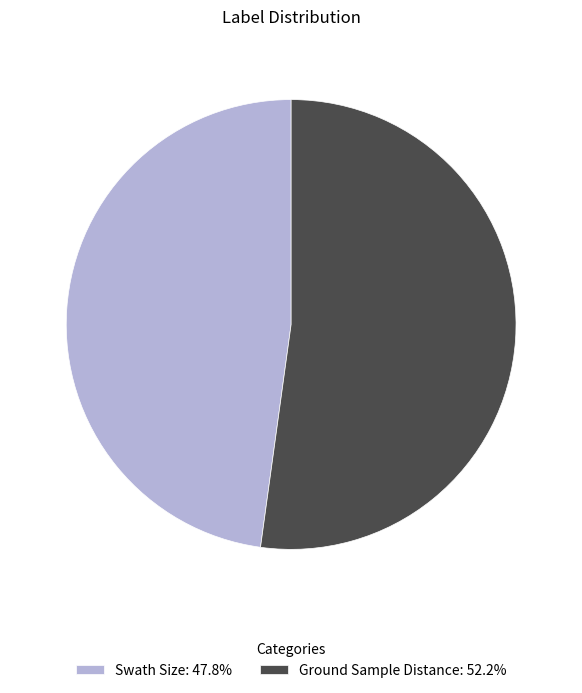

What is the largest slice in the pie chart?

Ground Sample Distance